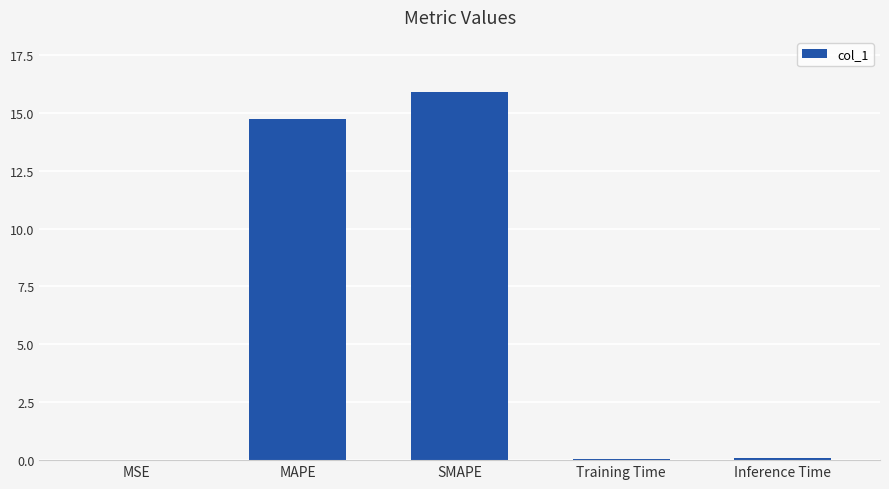

What is the sum of the values at SMAPE and MAPE?

30.6